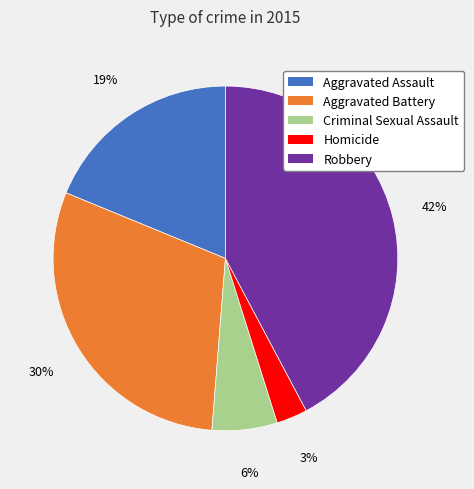

To the nearest percent, what is the average slice percentage?

20%